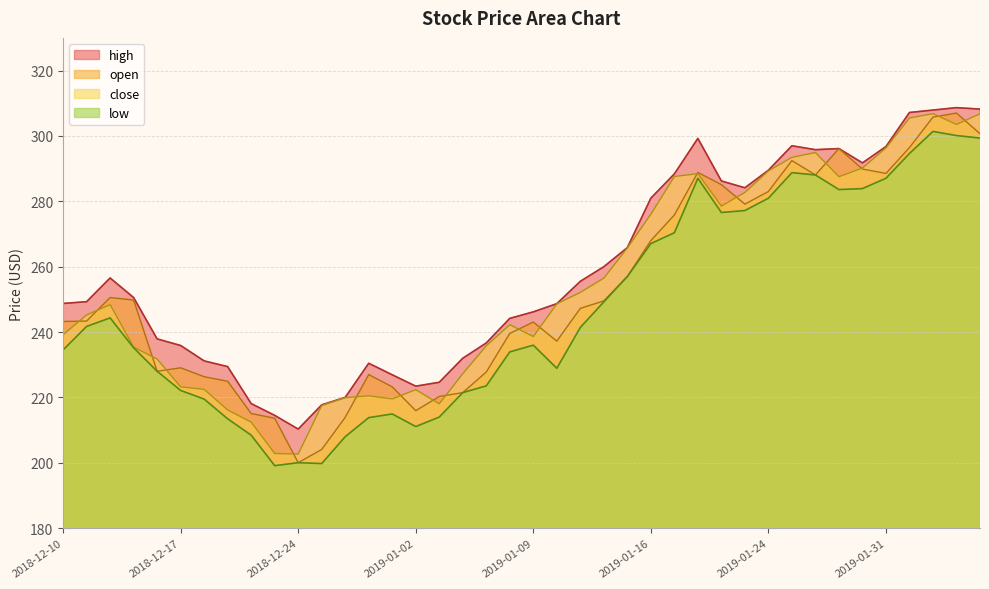

Where is open nearest to the value 253?

2018-12-12